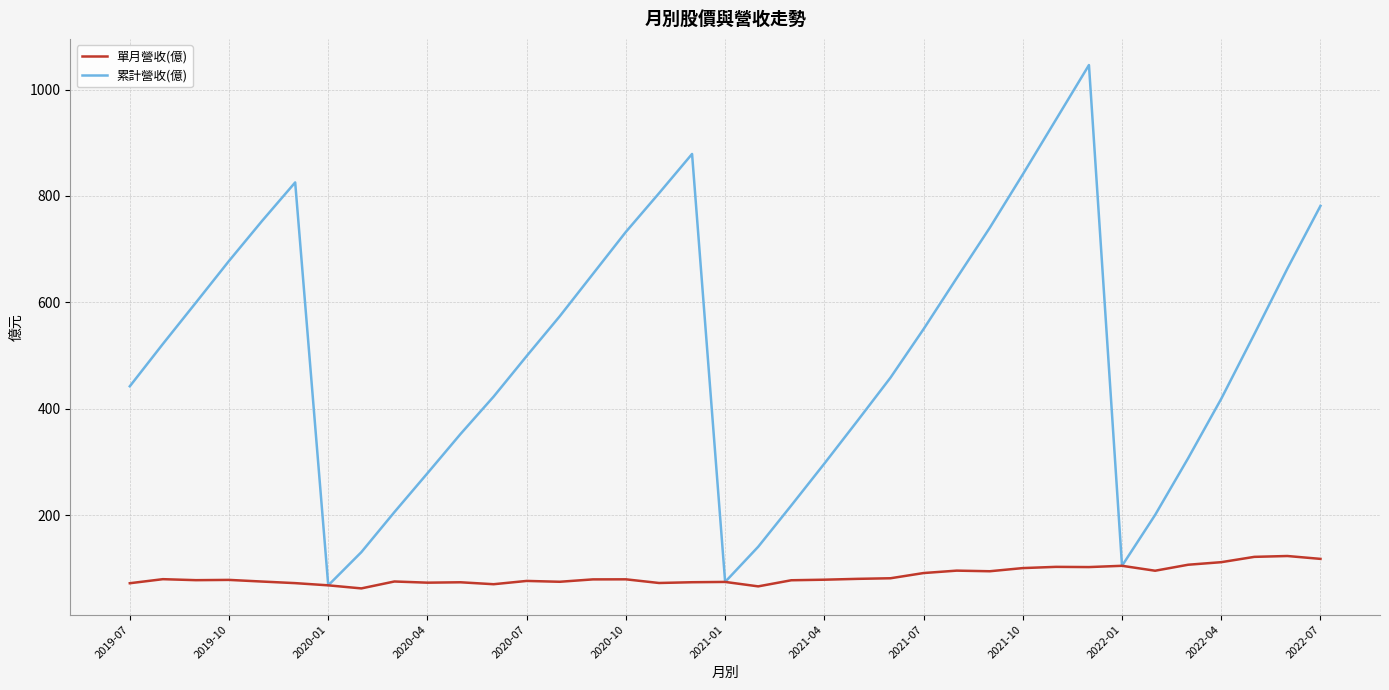

Which series has the widest spread of values?

累計營收(億)